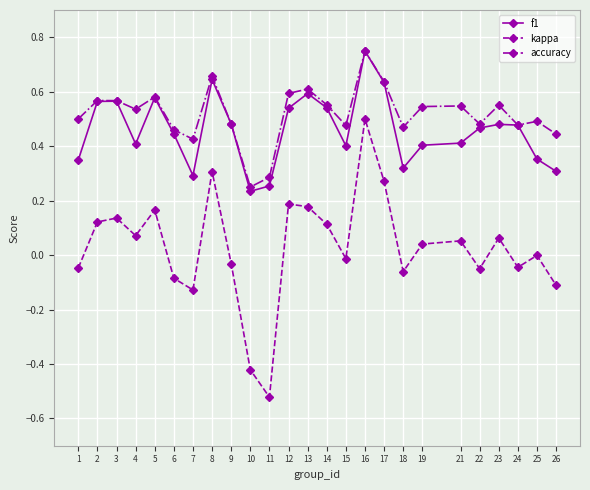

Which category has the highest value in the accuracy series?

16